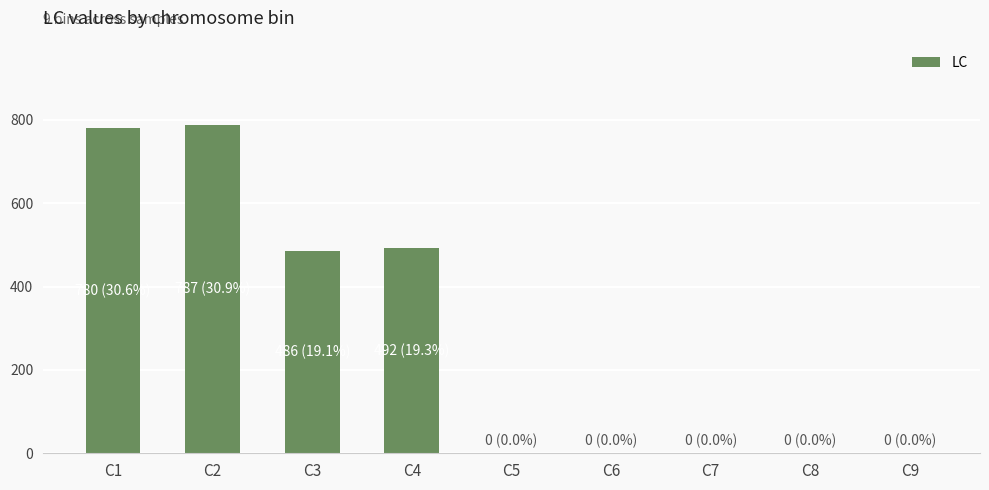

At which label is the value closest to 393?

C3